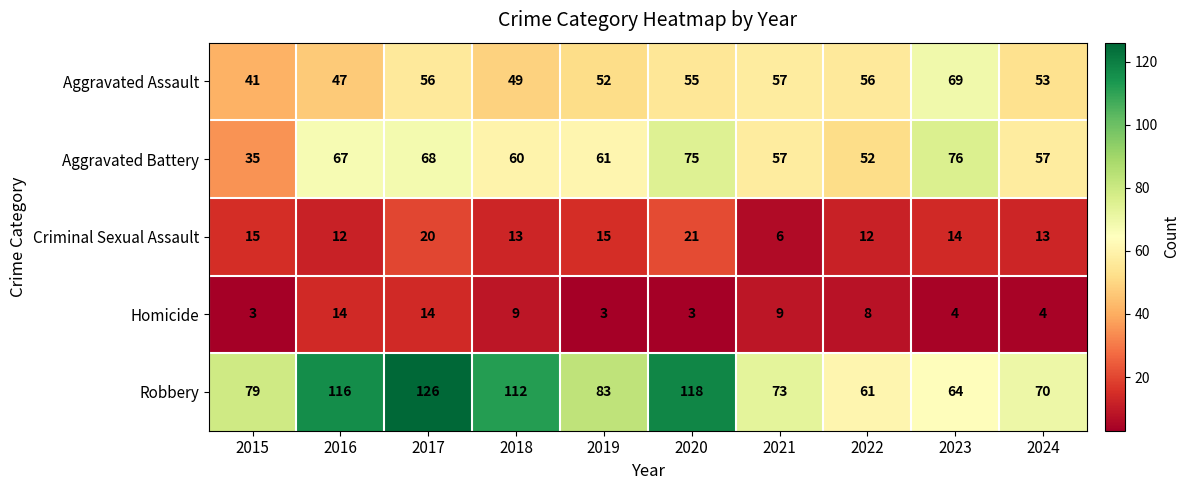

Is it true that Robbery equals 73 at 2021?

True